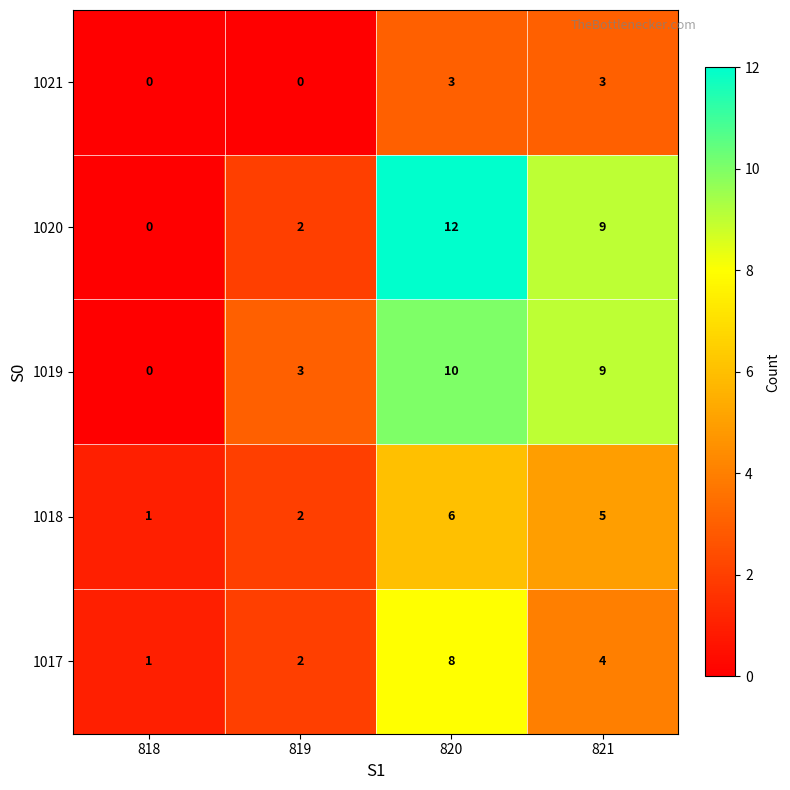

How many 1018 values are between 2 and 6?

3